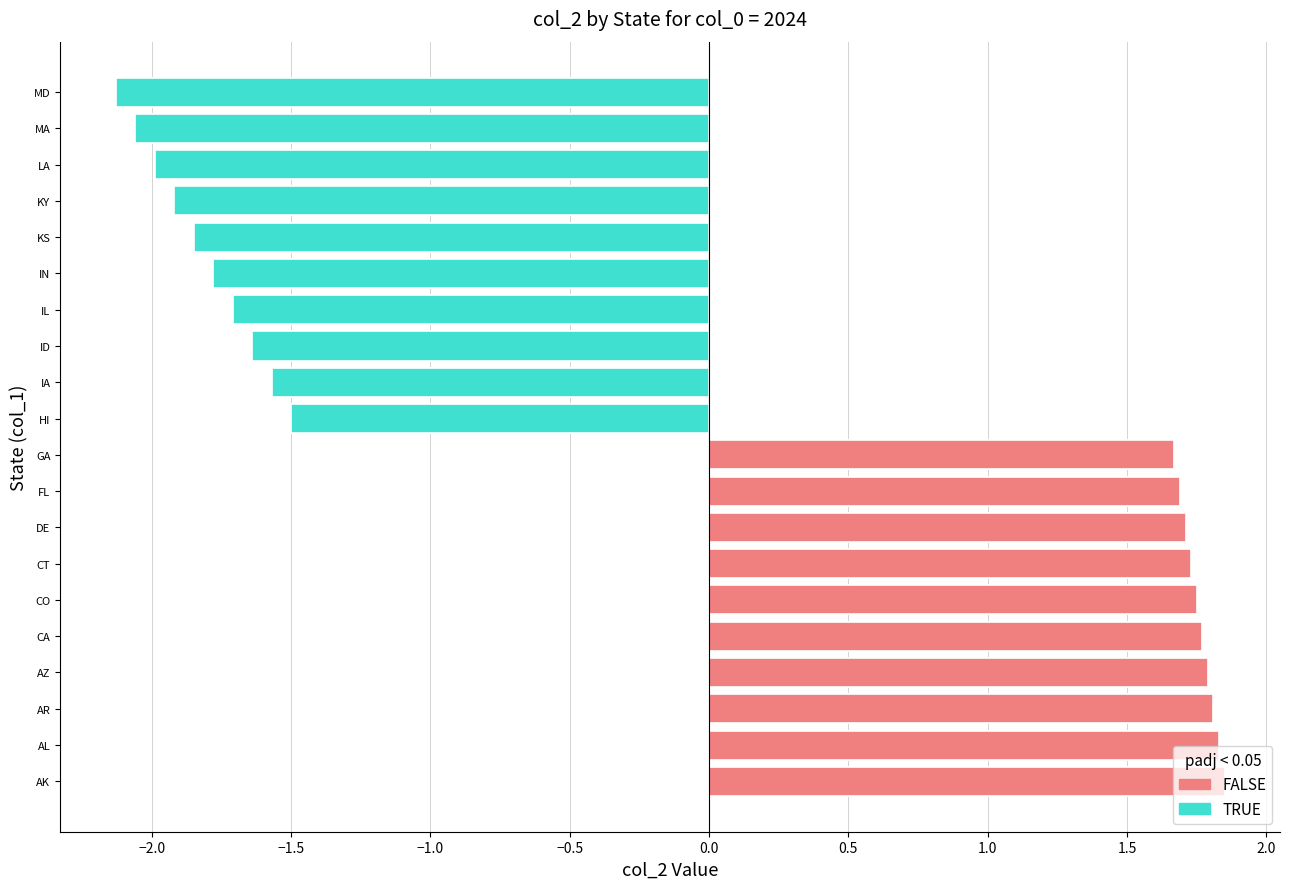

Reading right to left, list all the values displayed in this chart.

FALSE: 1.7	1.7	1.7	1.7	1.8	1.8	1.8	1.8	1.8	1.9
TRUE: -2.1	-2.1	-2.0	-1.9	-1.9	-1.8	-1.7	-1.6	-1.6	-1.5